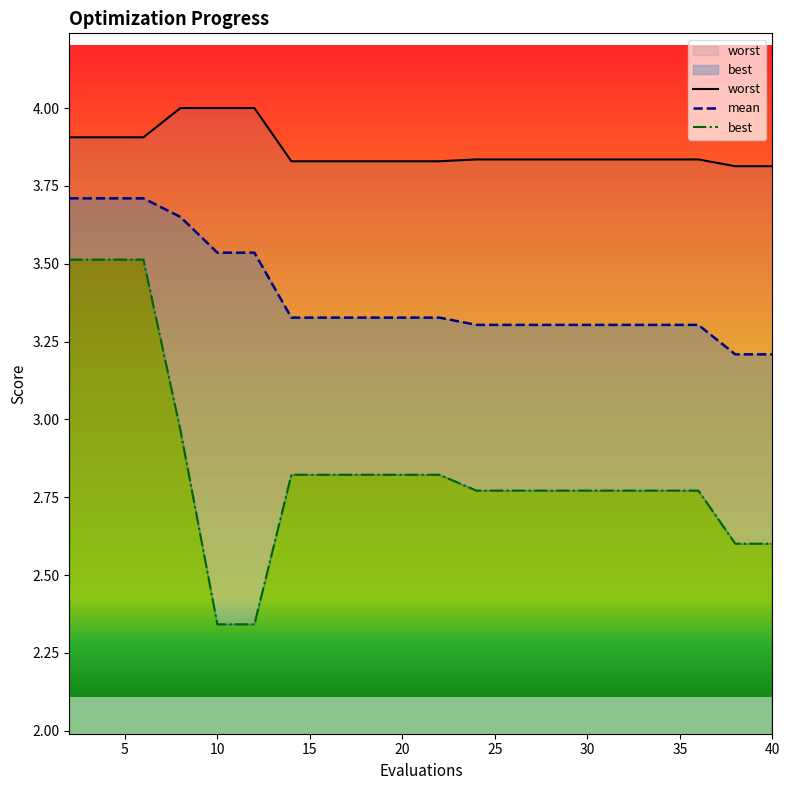

At 8, list the series in order from largest to smallest.

worst, mean, best